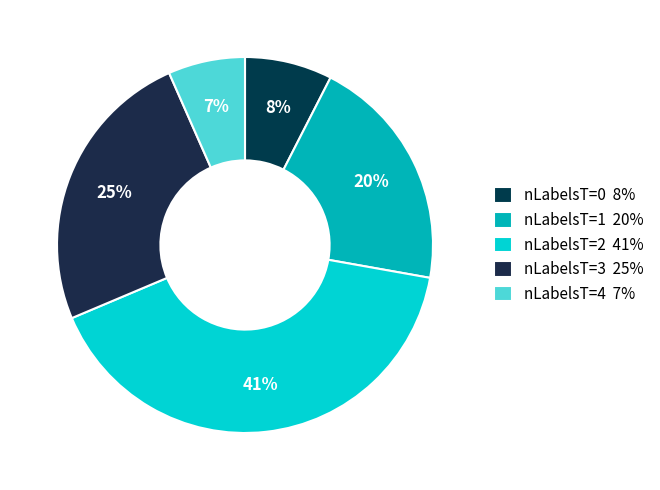

How many slices are in this pie chart?

5